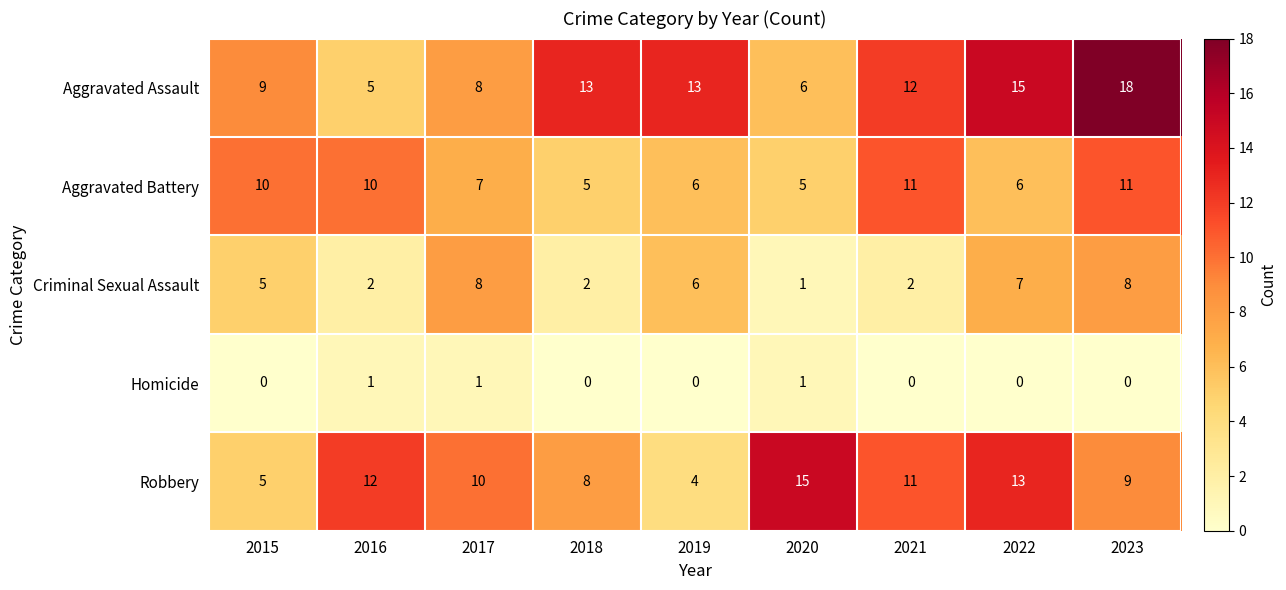

What is the maximum value shown in the chart?

18